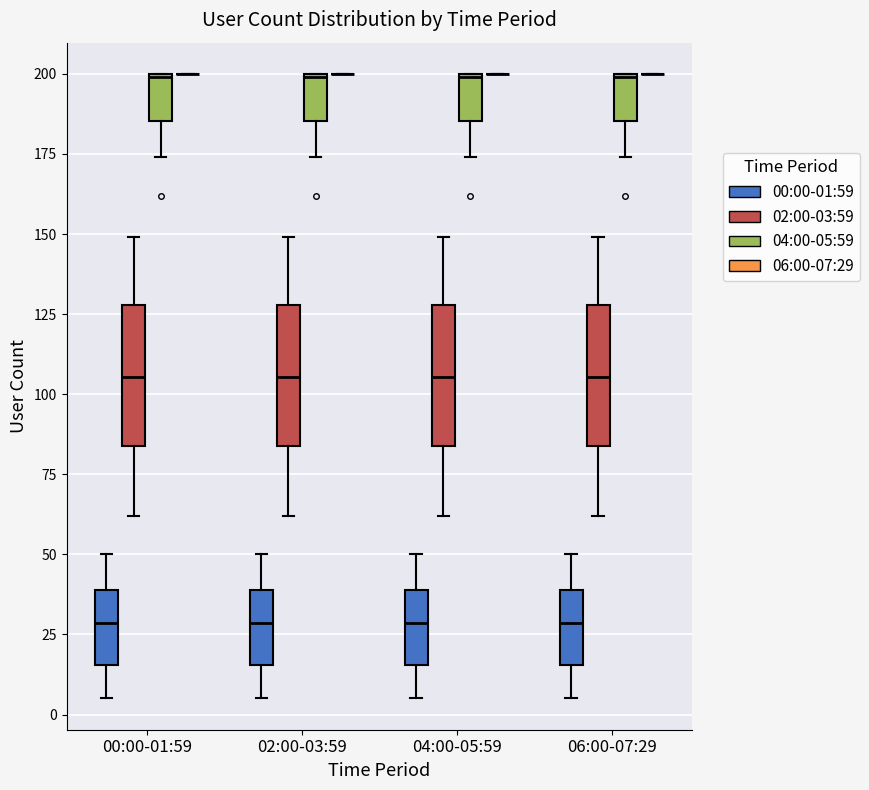

Reading left to right, read every box against the y-axis: the position of its median line, the range the box covers, and the ends of its whiskers. The values are not printed on the chart, so give them approximately, as read against the axis.

00:00-01:59 (00:00-01:59): median 30, box 15 to 40, whiskers 5 to 50
00:00-01:59 (02:00-03:59): median 105, box 85 to 130, whiskers 60 to 150
00:00-01:59 (04:00-05:59): median 200, box 185 to 200, whiskers 175 to 200
00:00-01:59 (06:00-07:29): box collapsed to a line at 200, whiskers 200 to 200
02:00-03:59 (00:00-01:59): median 30, box 15 to 40, whiskers 5 to 50
02:00-03:59 (02:00-03:59): median 105, box 85 to 130, whiskers 60 to 150
02:00-03:59 (04:00-05:59): median 200, box 185 to 200, whiskers 175 to 200
02:00-03:59 (06:00-07:29): box collapsed to a line at 200, whiskers 200 to 200
04:00-05:59 (00:00-01:59): median 30, box 15 to 40, whiskers 5 to 50
04:00-05:59 (02:00-03:59): median 105, box 85 to 130, whiskers 60 to 150
04:00-05:59 (04:00-05:59): median 200, box 185 to 200, whiskers 175 to 200
04:00-05:59 (06:00-07:29): box collapsed to a line at 200, whiskers 200 to 200
06:00-07:29 (00:00-01:59): median 30, box 15 to 40, whiskers 5 to 50
06:00-07:29 (02:00-03:59): median 105, box 85 to 130, whiskers 60 to 150
06:00-07:29 (04:00-05:59): median 200, box 185 to 200, whiskers 175 to 200
06:00-07:29 (06:00-07:29): box collapsed to a line at 200, whiskers 200 to 200